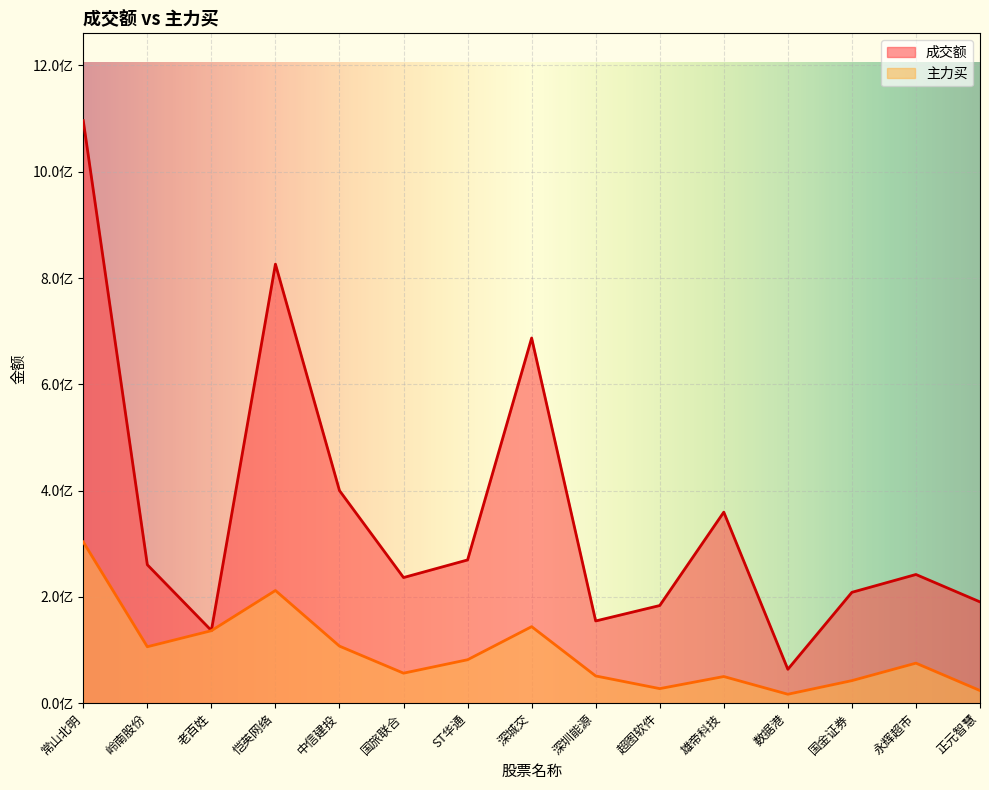

What is the average value of the 成交额 series?

354360256